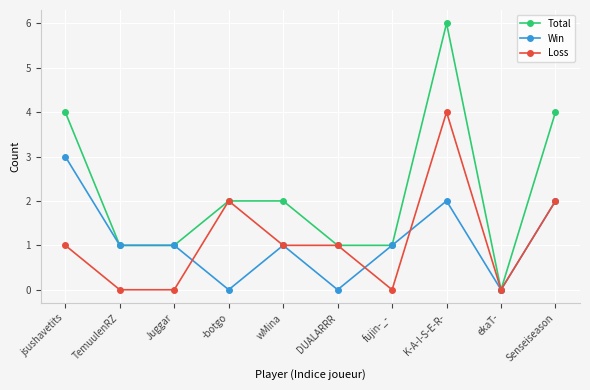

At which label does Total first exceed 2?

jsushavetits